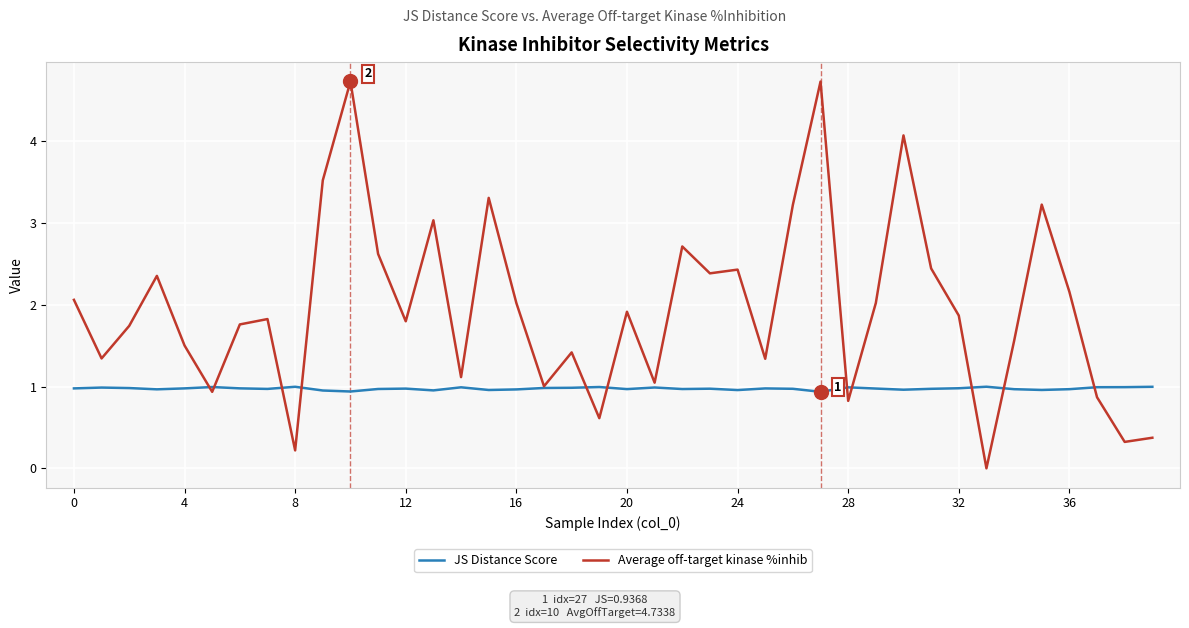

Does the chart have visible grid lines?

Yes